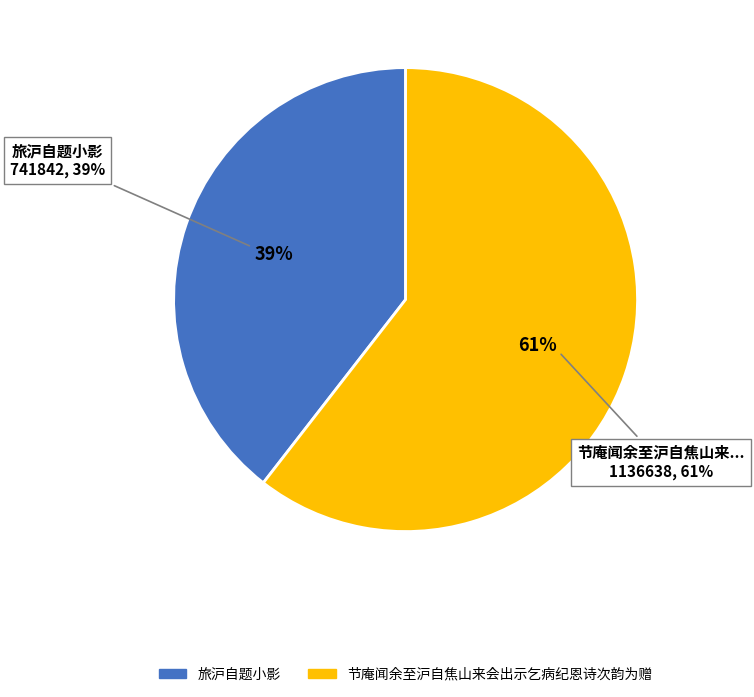

What is the majority slice?

节庵闻余至沪自焦山来会出示乞病纪恩诗次韵为赠